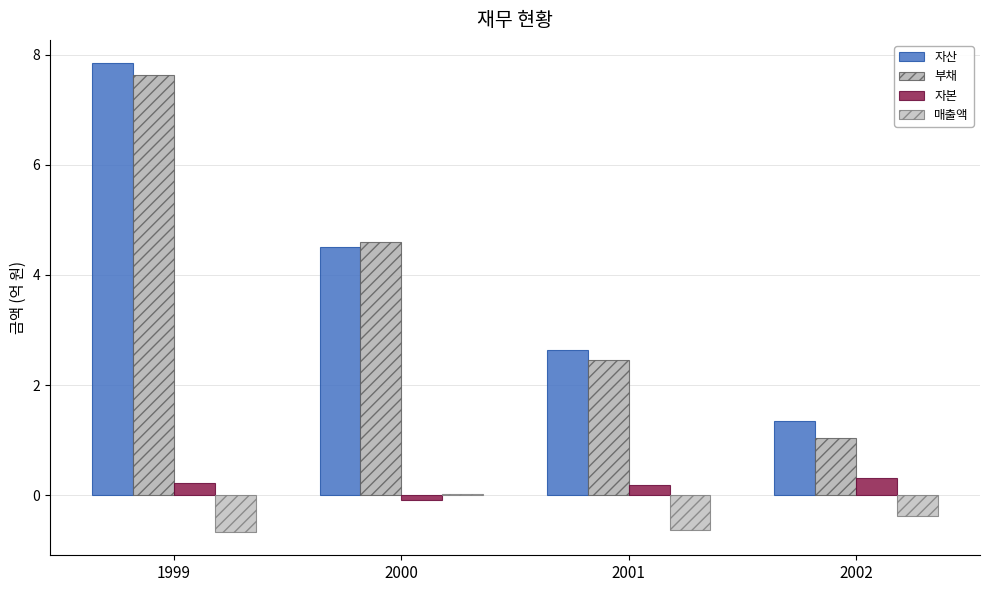

What is the smallest value displayed?

-0.7